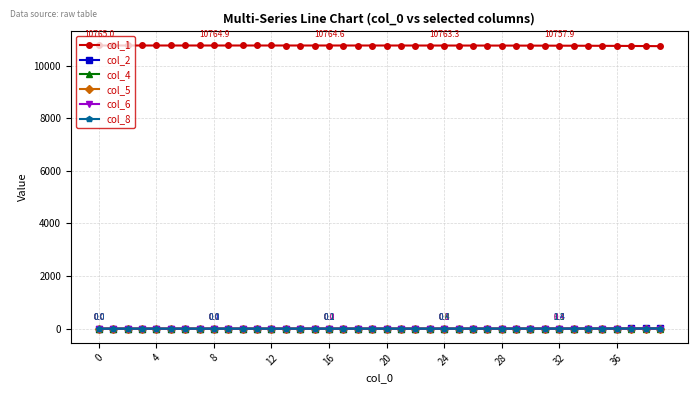

True or false: col_6 and col_1 intersect in this chart.

False